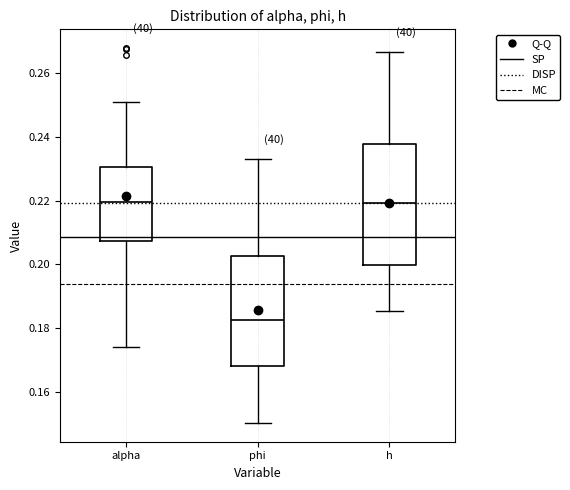

Comparing the boxes themselves (not the whiskers), which one is the tallest?

h